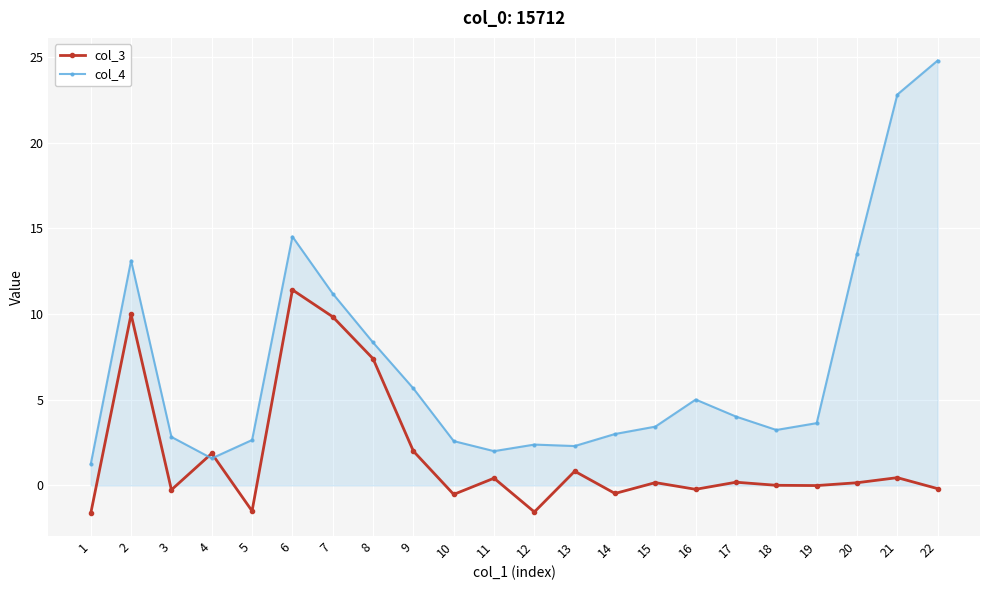

The col_4 series shows 5.5 at 15. True or false?

False